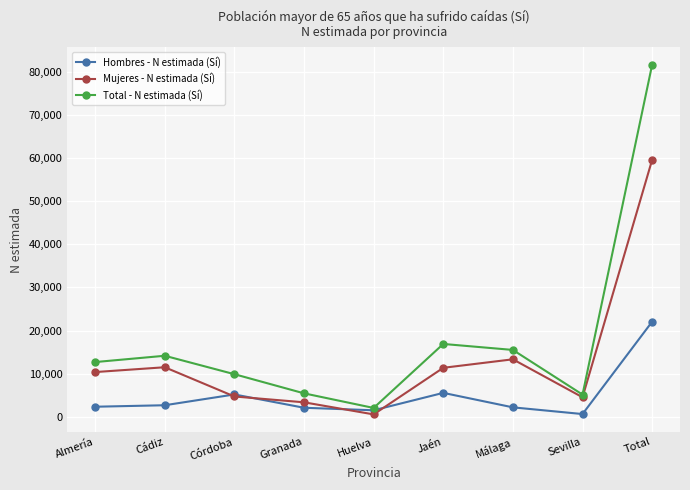

What value does the Hombres - N estimada (Sí) series have at Granada?

2080